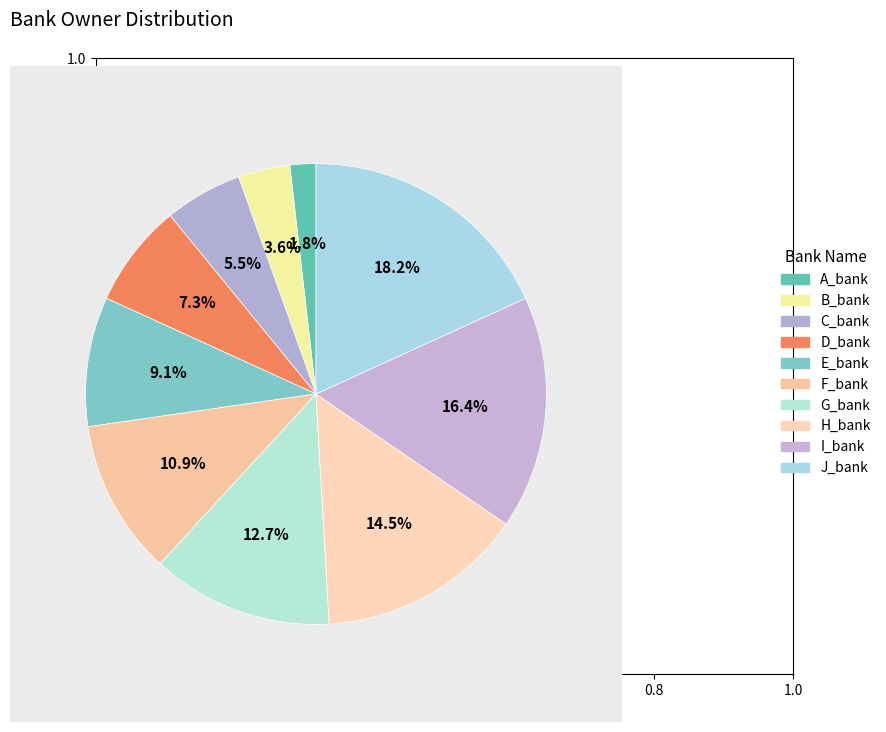

How many segments does this pie chart have?

10